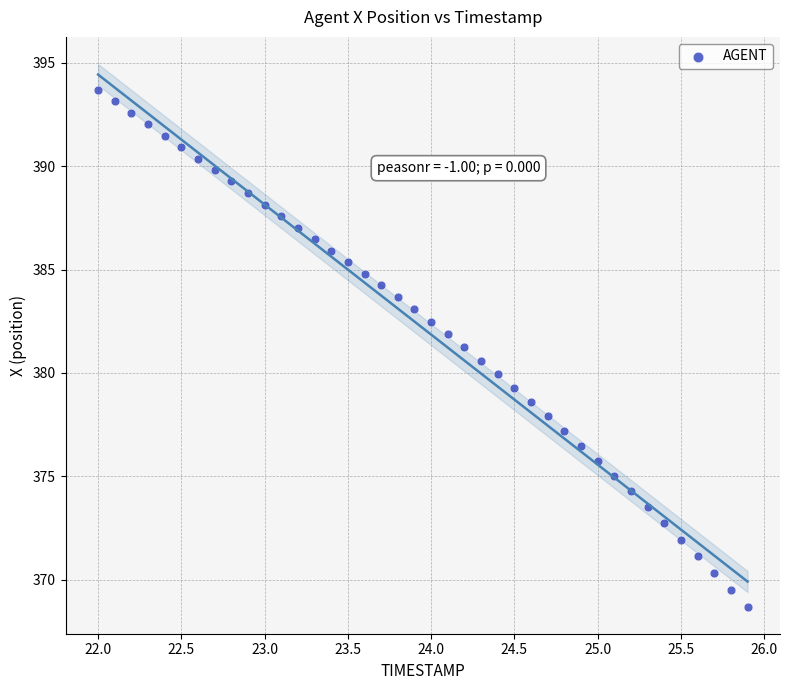

What is the range of X values (max minus min)?

3.9